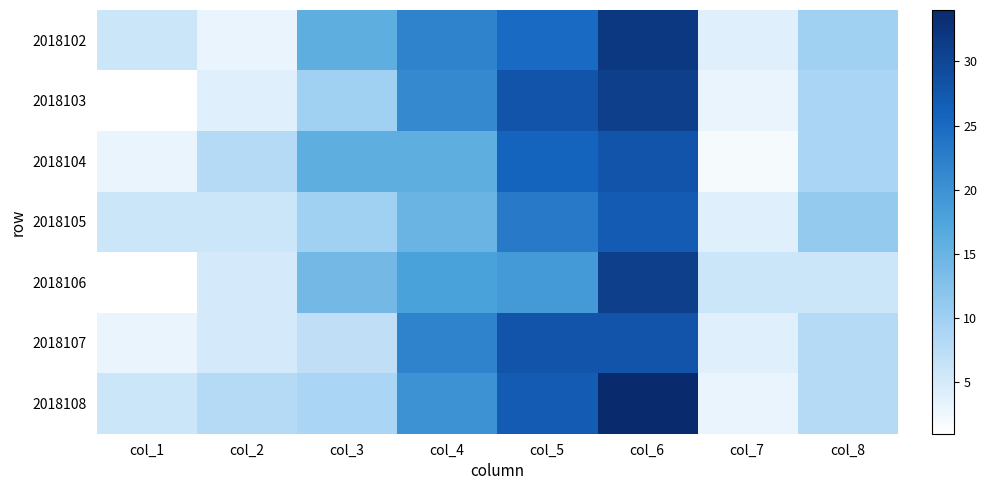

Reading left to right, list all the values displayed in this chart.

2018102: col_1=6	col_2=3	col_3=16	col_4=22	col_5=25	col_6=32	col_7=4	col_8=10
2018103: col_1=1	col_2=4	col_3=10	col_4=21	col_5=28	col_6=31	col_7=3	col_8=9
2018104: col_1=3	col_2=8	col_3=16	col_4=16	col_5=26	col_6=28	col_7=2	col_8=9
2018105: col_1=6	col_2=6	col_3=10	col_4=15	col_5=23	col_6=27	col_7=4	col_8=11
2018106: col_1=1	col_2=5	col_3=14	col_4=18	col_5=19	col_6=31	col_7=6	col_8=6
2018107: col_1=3	col_2=5	col_3=7	col_4=22	col_5=28	col_6=28	col_7=4	col_8=8
2018108: col_1=6	col_2=8	col_3=9	col_4=20	col_5=27	col_6=34	col_7=3	col_8=8